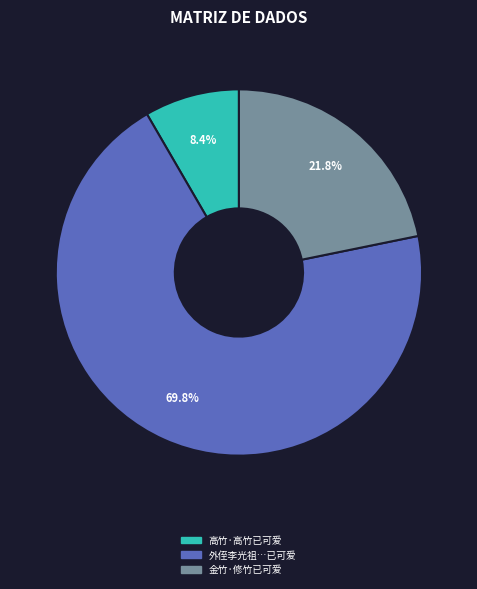

Does any single category account for the majority?

Yes